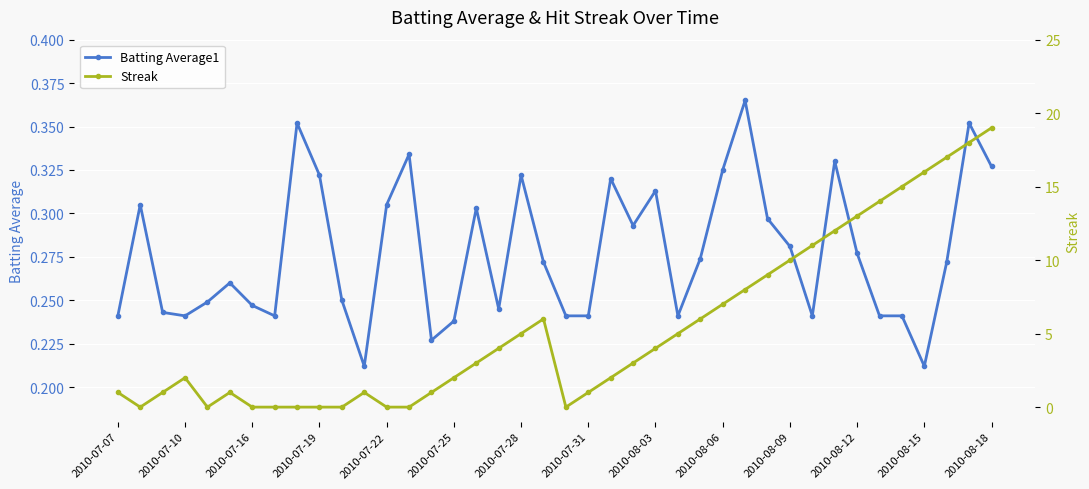

What is the value of the Streak point at the 25th from the left?

4.0